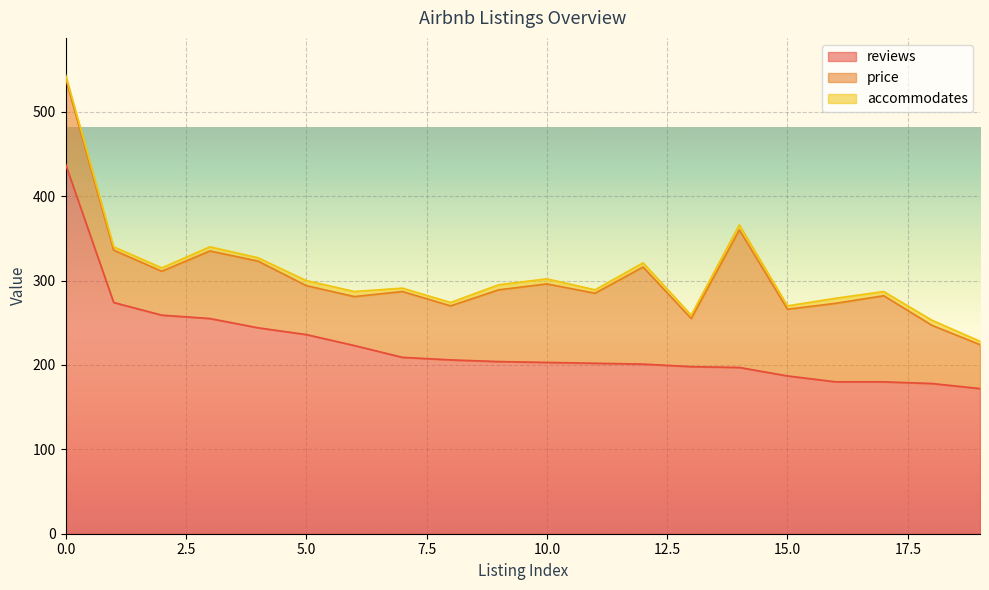

Count the number of data series in this chart.

3